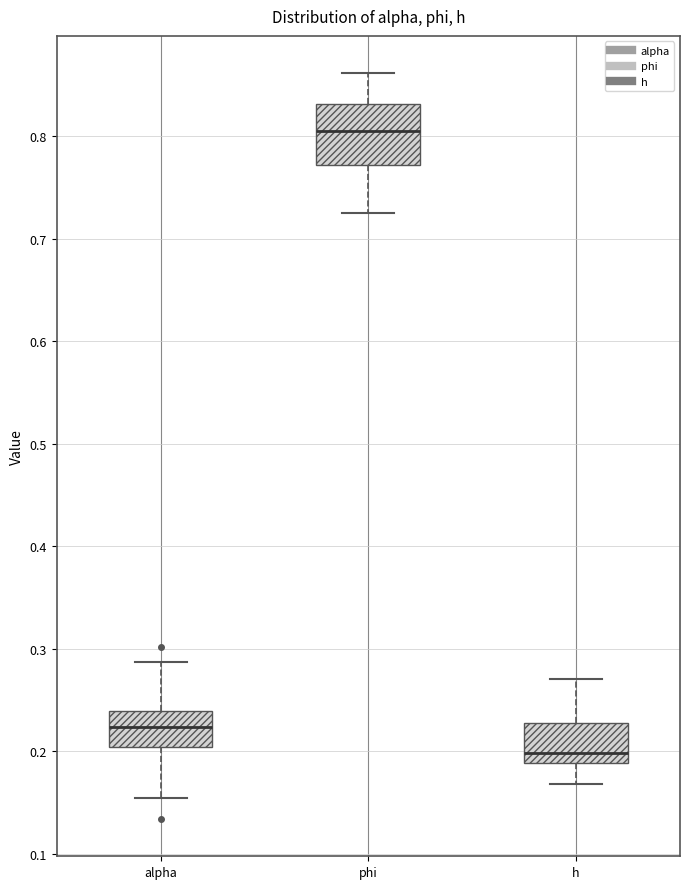

Which box is the tallest, from its lower edge to its upper edge?

phi